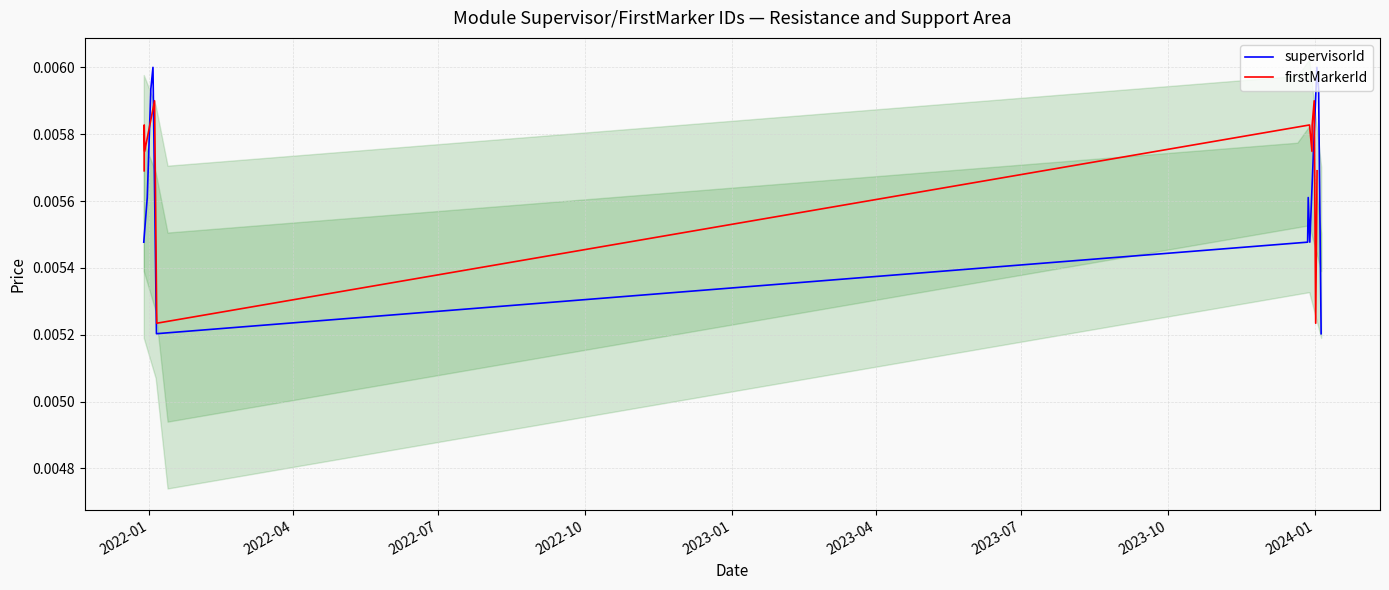

List the series in order of their overall mean, highest first.

firstMarkerId, supervisorId